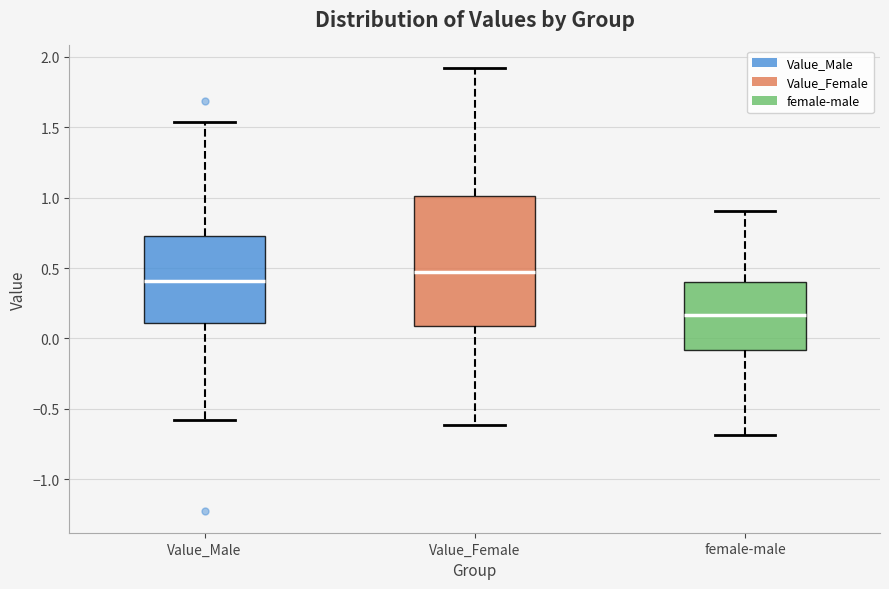

Which box is the tallest, from its lower edge to its upper edge?

Value_Female